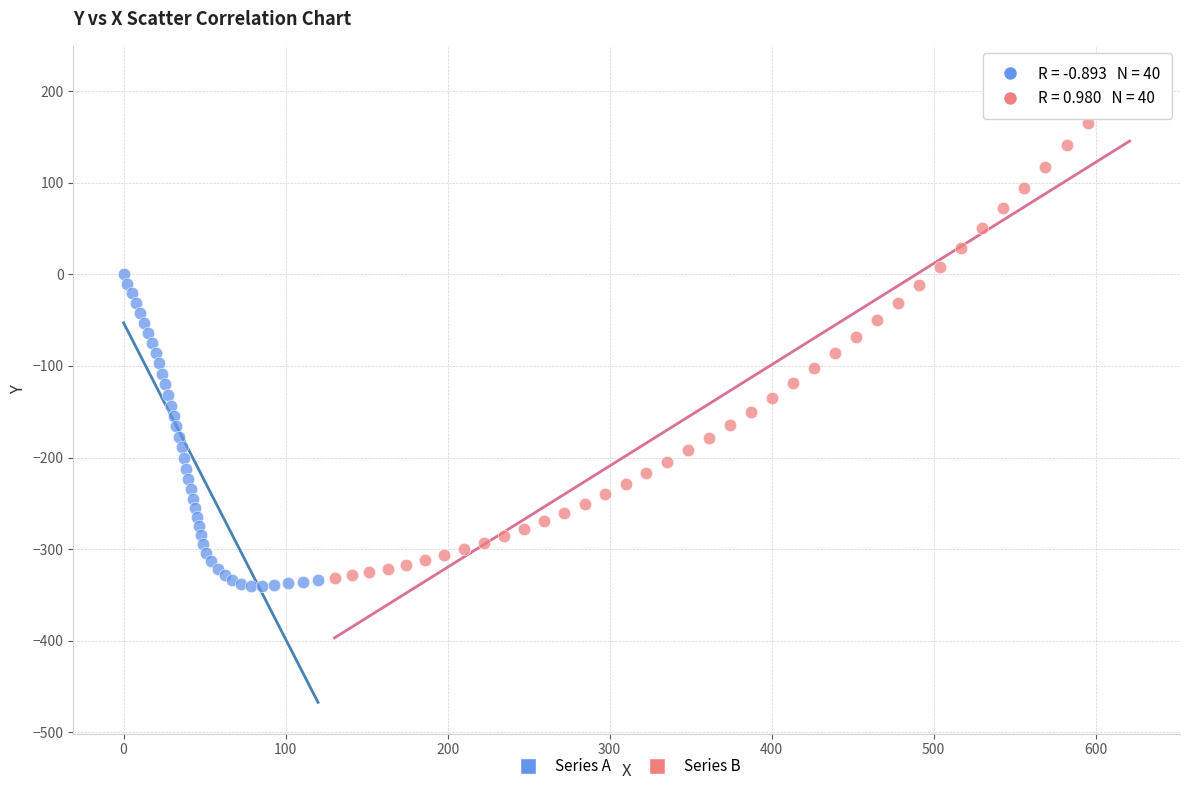

Which series has the widest spread of Y values?

Series B